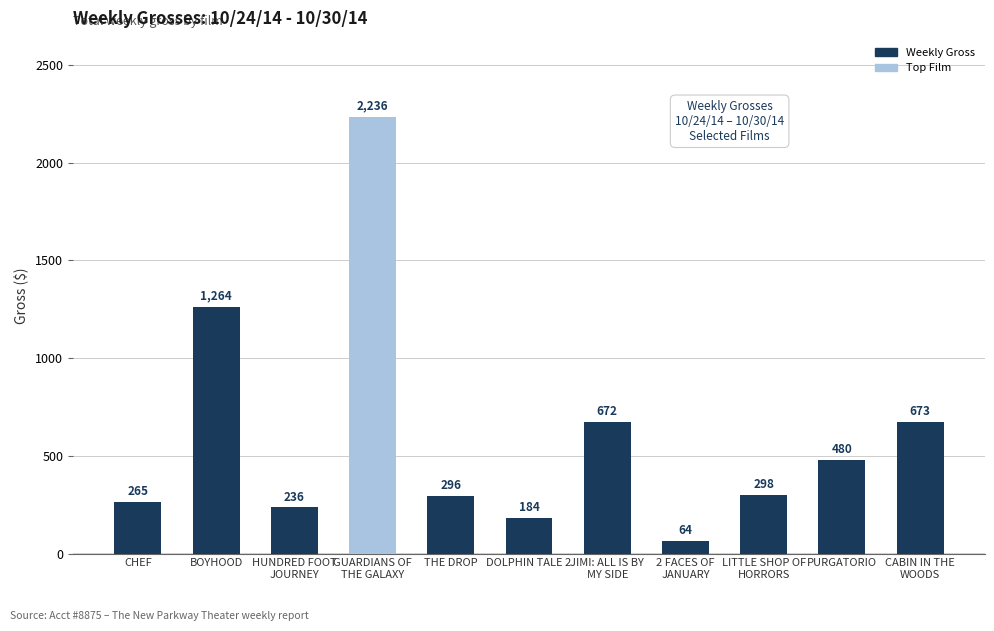

Rank the categories by value from lowest to highest.

2 FACES OF
JANUARY, DOLPHIN TALE 2, HUNDRED FOOT
JOURNEY, CHEF, THE DROP, LITTLE SHOP OF
HORRORS, PURGATORIO, JIMI: ALL IS BY
MY SIDE, CABIN IN THE
WOODS, BOYHOOD, GUARDIANS OF
THE GALAXY